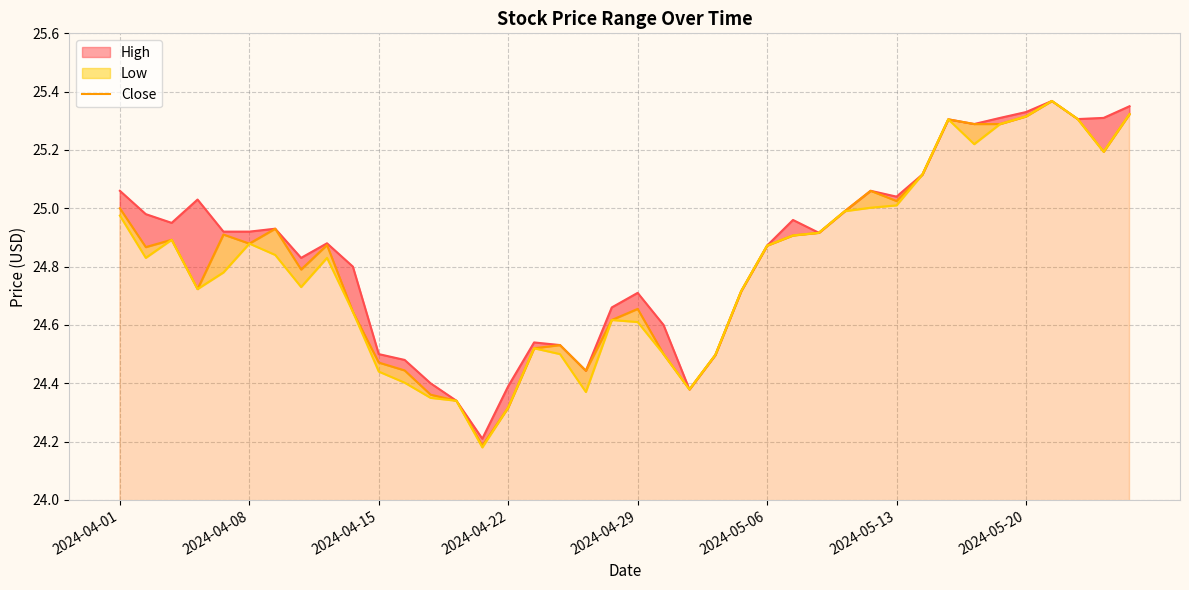

What is the total value across all series at 23?

73.5